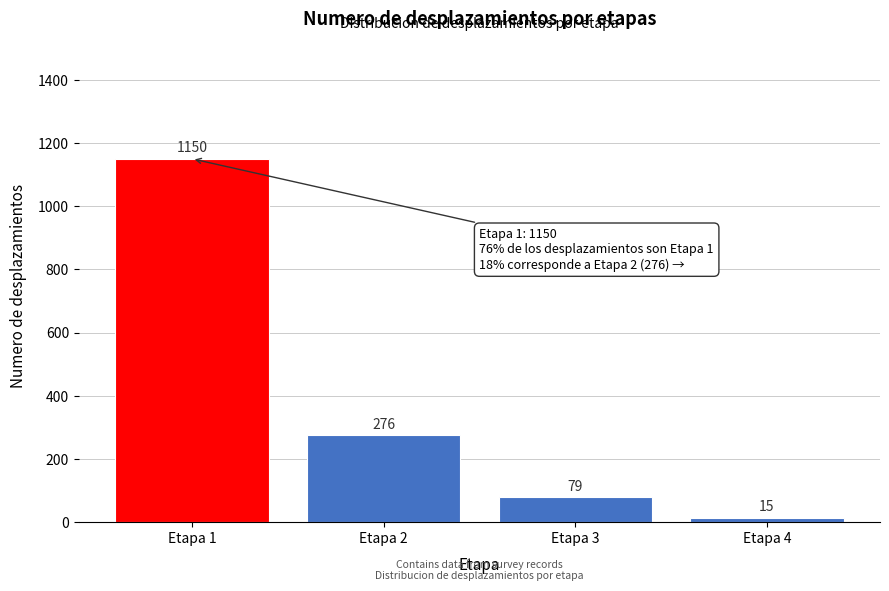

Reading right to left, what are all the values shown in this chart?

Etapa 4=15	Etapa 3=79	Etapa 2=276	Etapa 1=1150